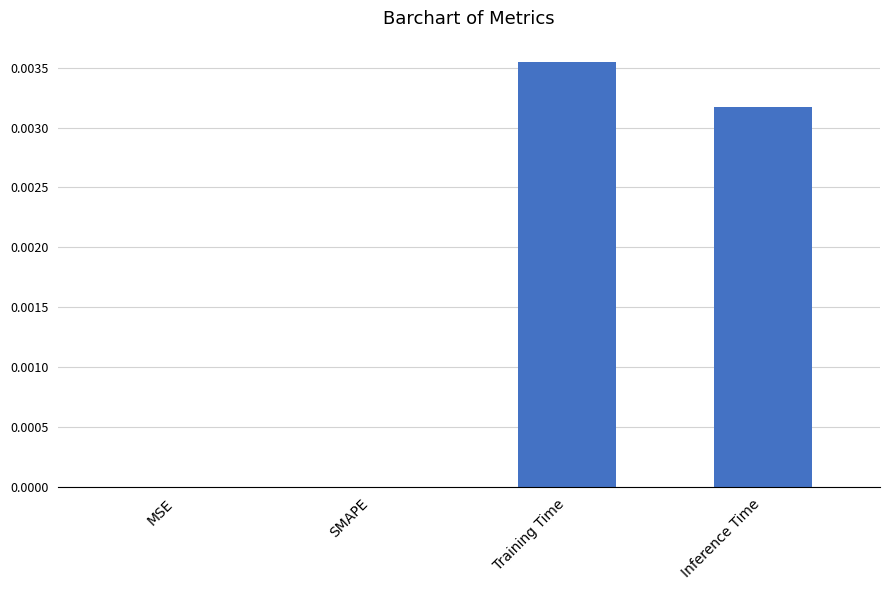

How many distinct data groups are displayed?

1